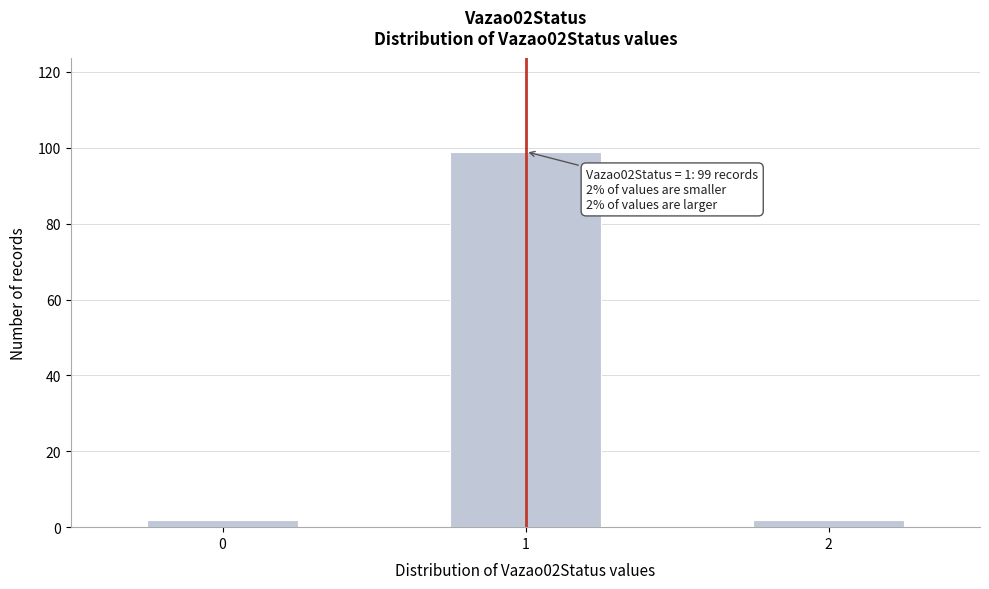

Reading left to right, extract all data points from this chart.

0=2	1=99	2=2